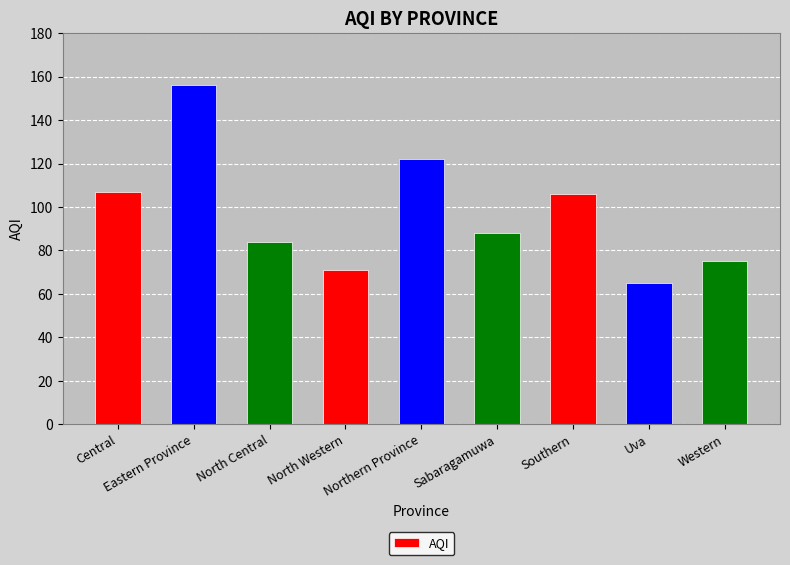

What position from the right is Northern Province?

5